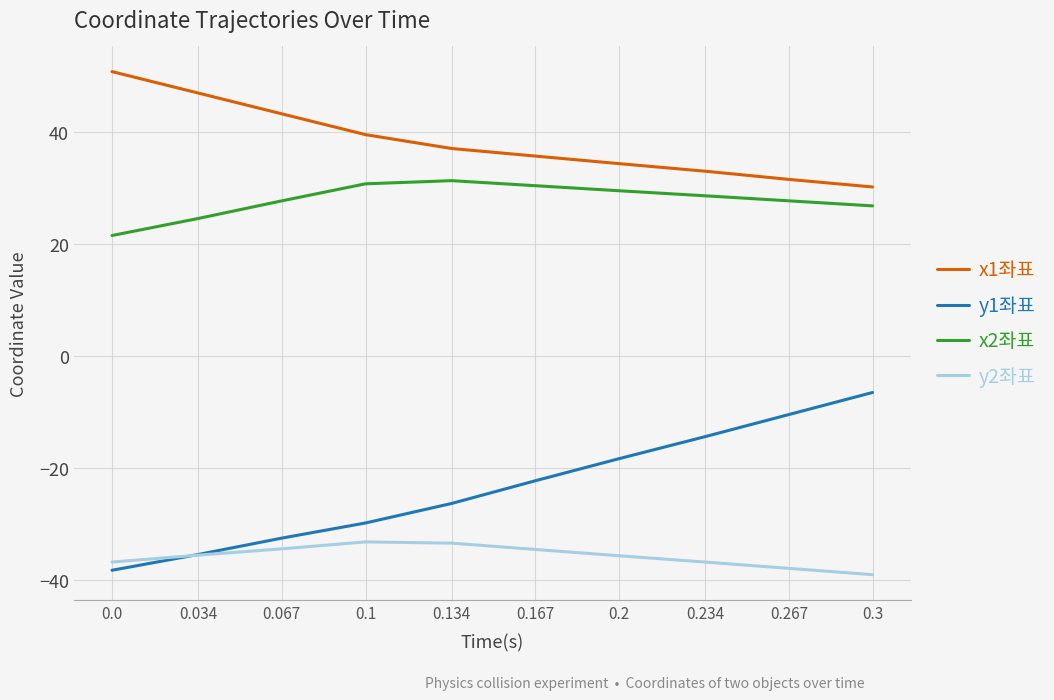

What are all the series names shown in the legend?

x1좌표, y1좌표, x2좌표, y2좌표